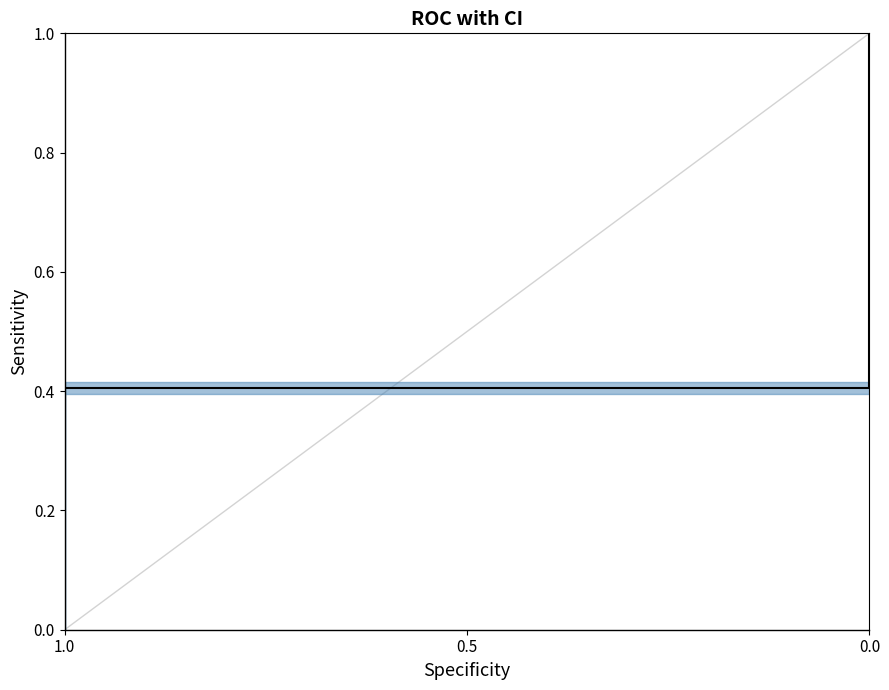

Which label corresponds to the smallest value in the chart?

1.0